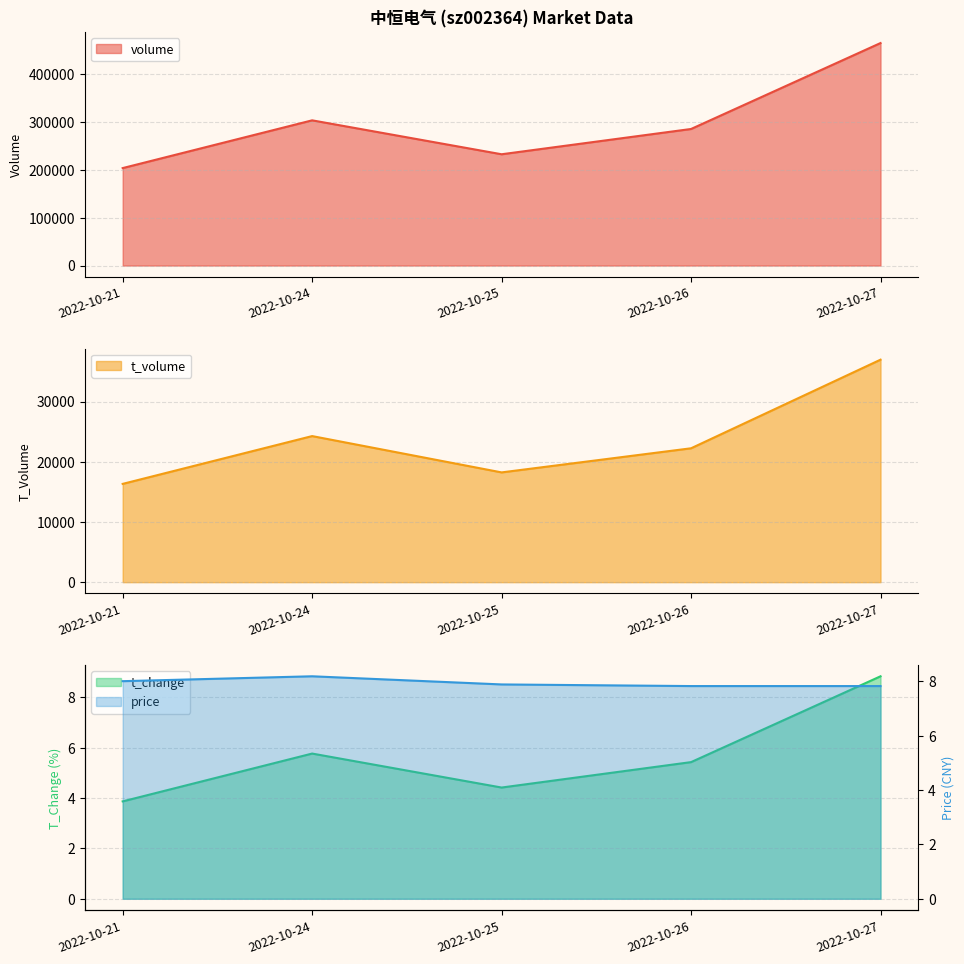

What value does the volume series have at 2022-10-27?

464567